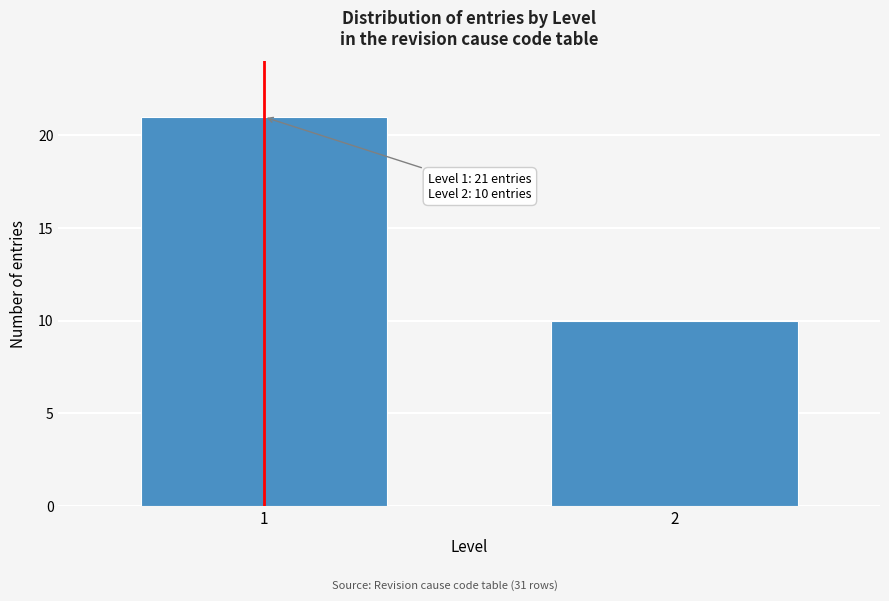

Reading left to right, list all the values displayed in this chart.

1=21	2=10